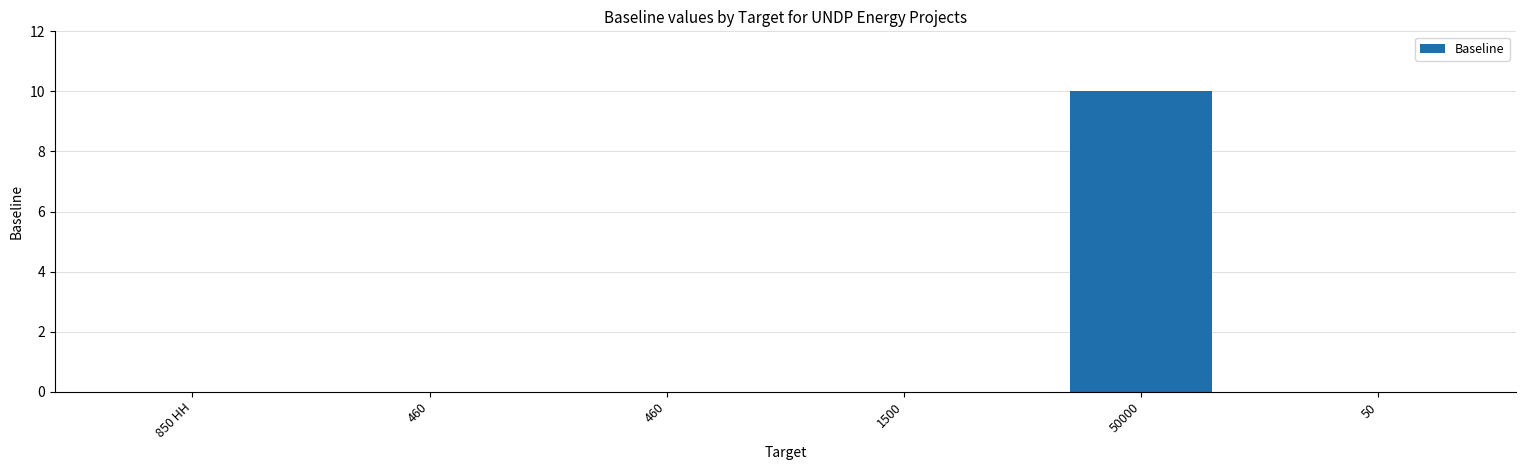

Count the number of categories in the chart.

6